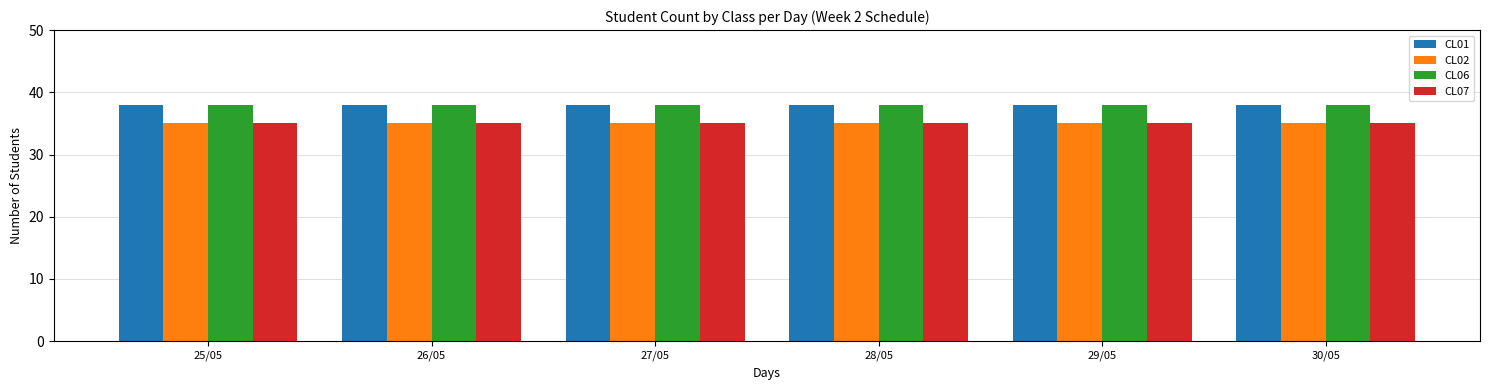

True or false: CL01 has a value of 16 at 25/05.

False